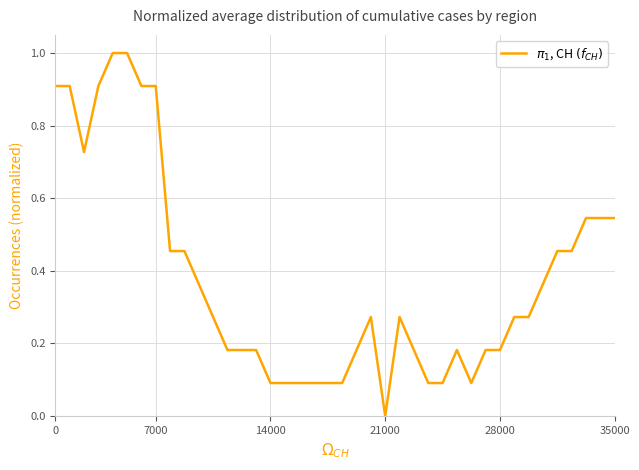

Is this an area chart (filled region under the line)?

No